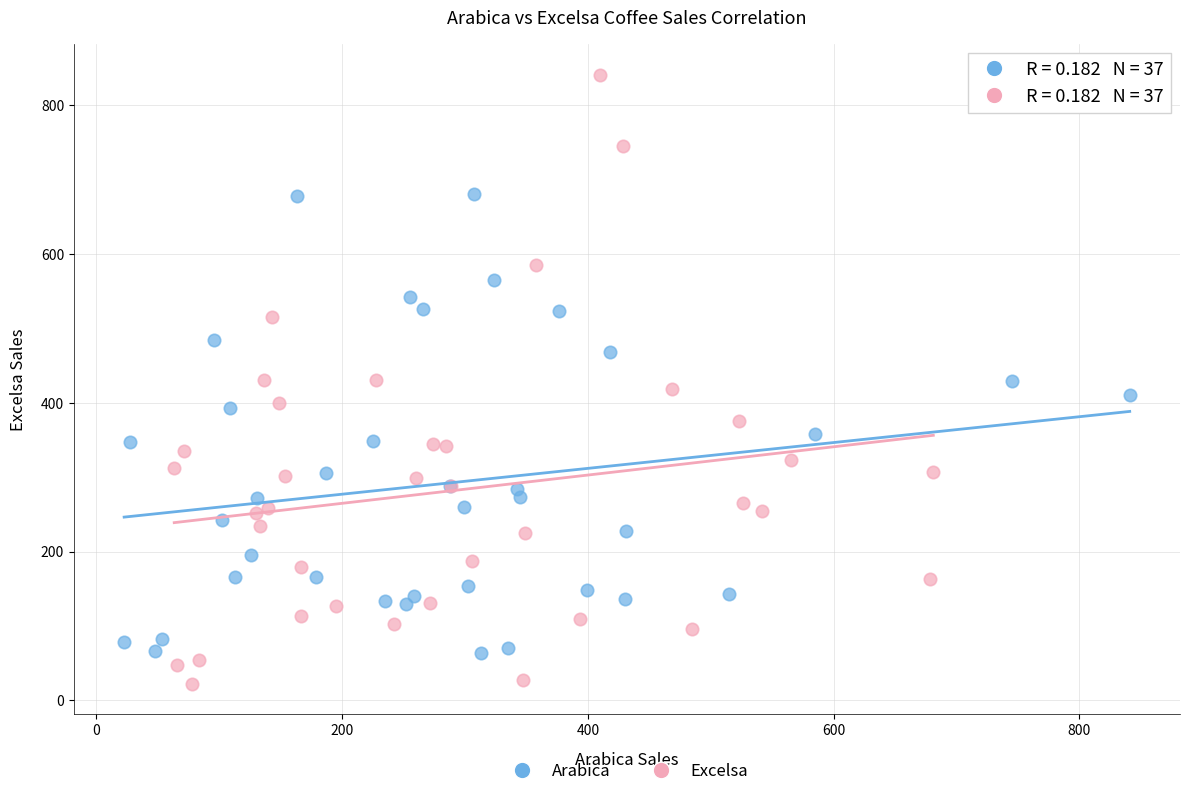

Which series contains the highest Y value?

Excelsa